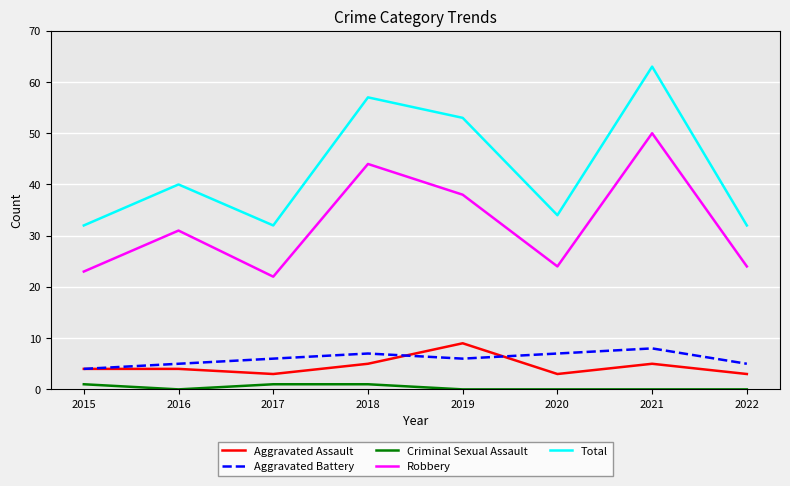

Which series changed the most between 2017 and 2018?

Total